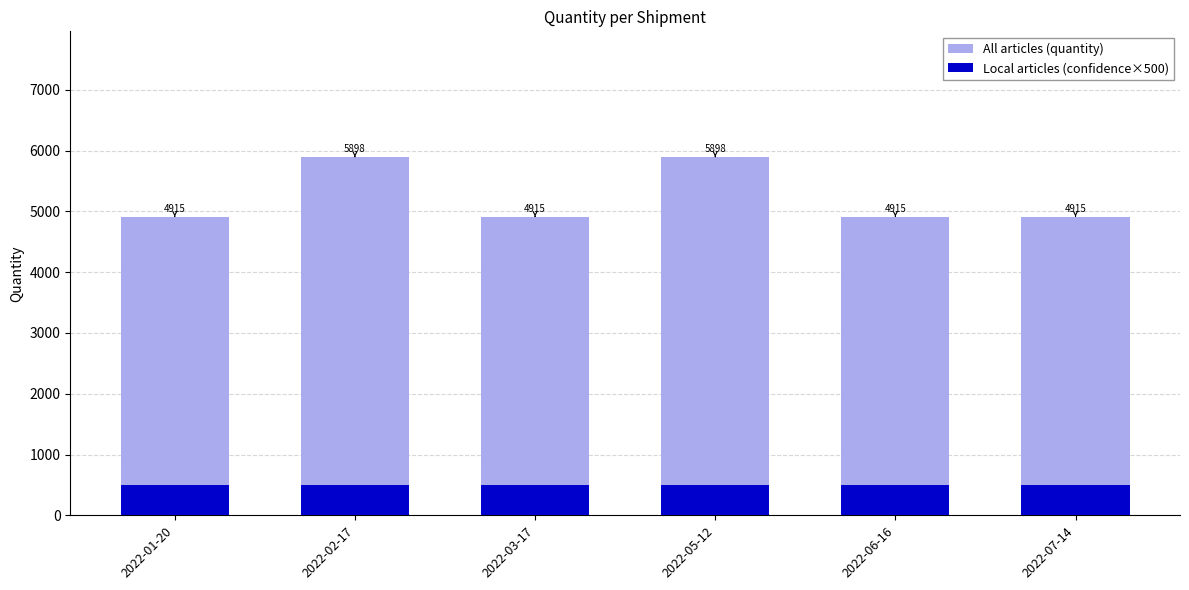

List the series in order of their overall mean, highest first.

All articles (quantity), Local articles (confidence×500)